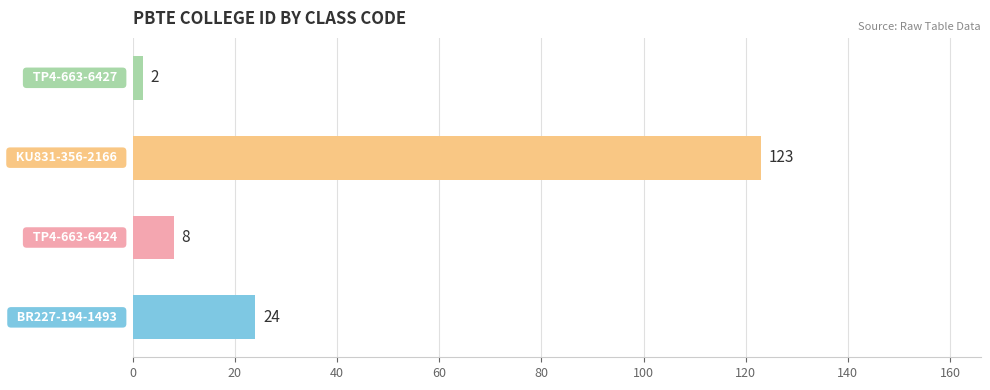

What is the difference between the maximum and second lowest values?

115